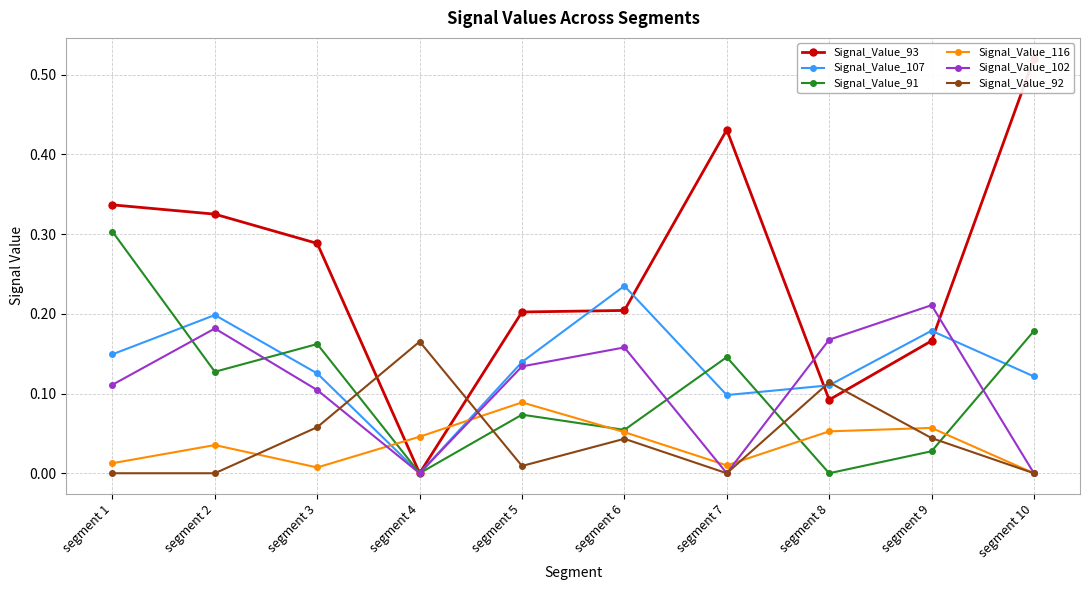

At segment 7, list the series in order from largest to smallest.

Signal_Value_93, Signal_Value_91, Signal_Value_107, Signal_Value_116, Signal_Value_102, Signal_Value_92